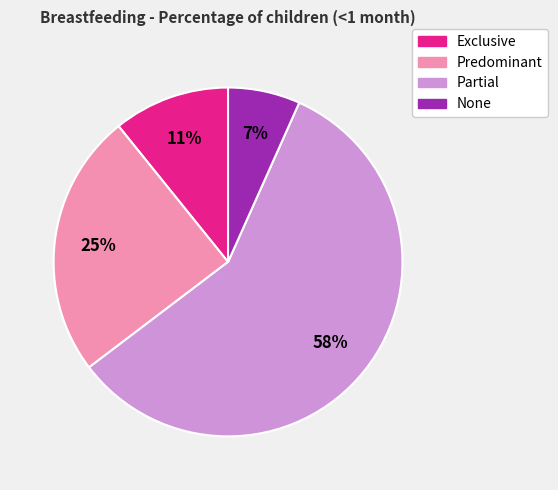

Count the number of slices in the pie.

4